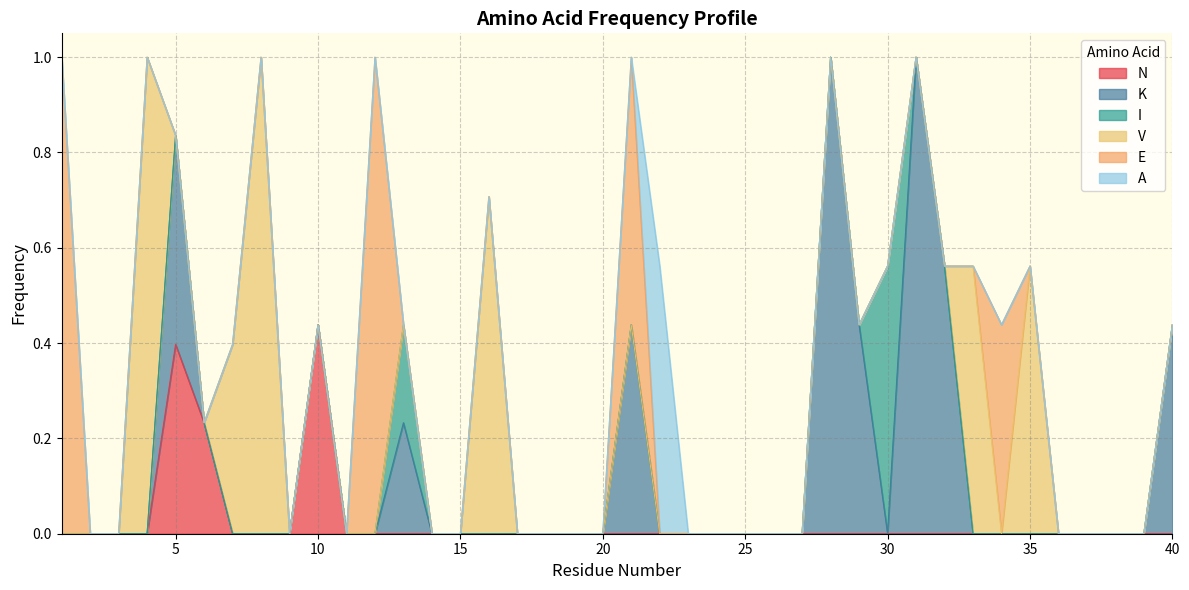

What is the total value across all series at 32?

0.6